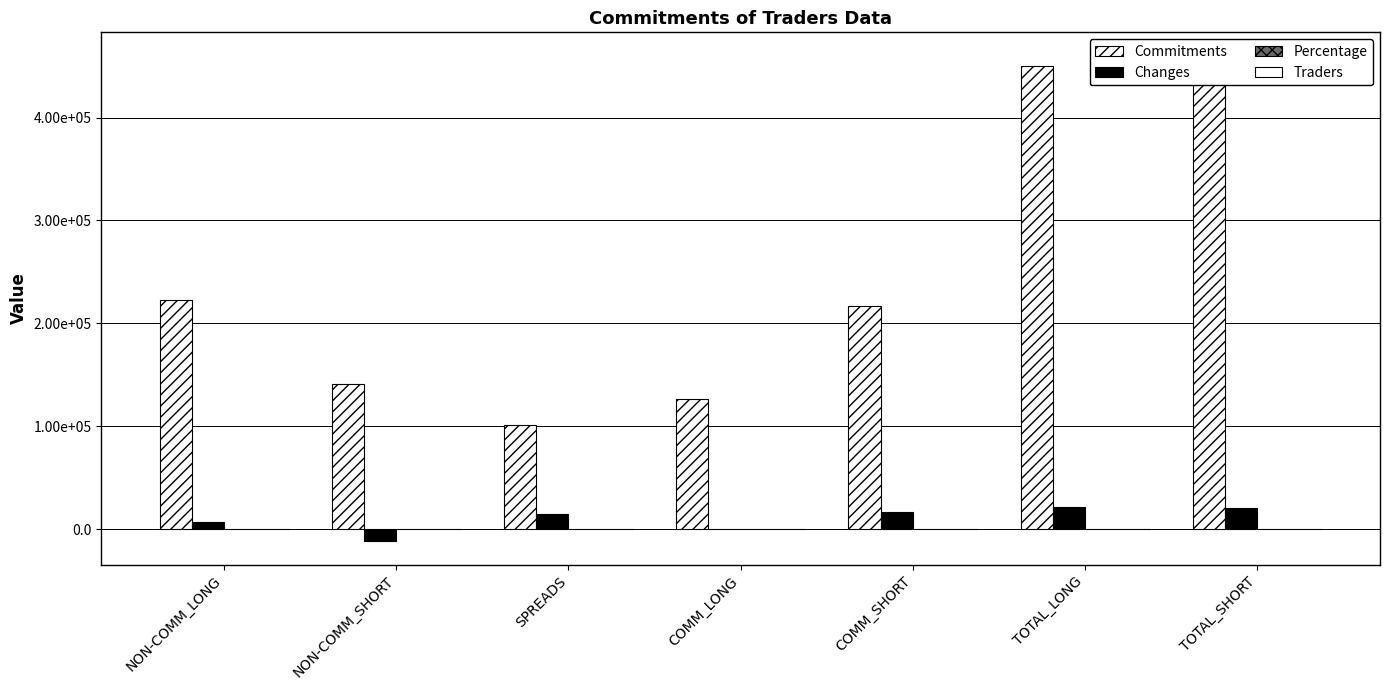

Is it true that Percentage equals 46.1 at TOTAL_LONG?

False